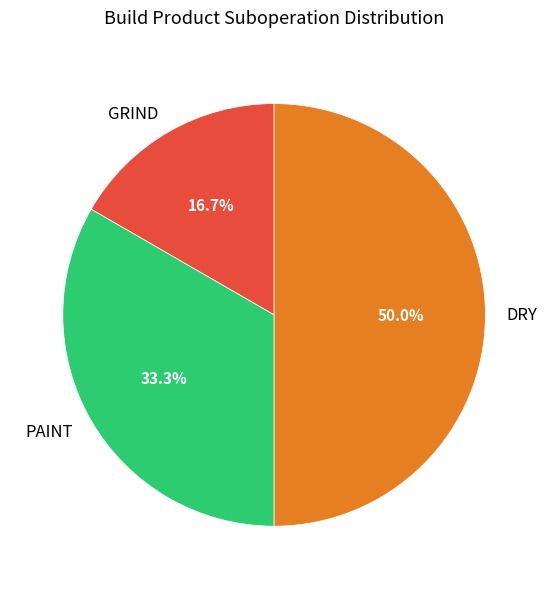

To the nearest percent, what is the difference between the DRY and GRIND slice percentages?

33%